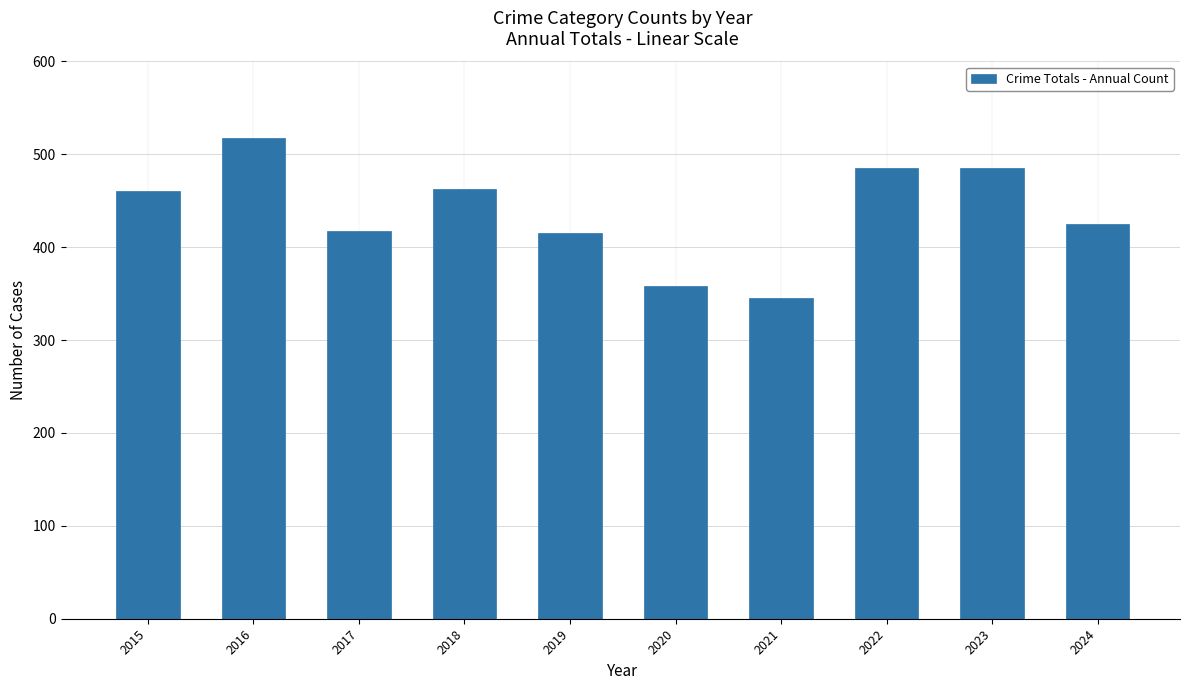

Which has a higher value, 2020 or 2019?

2019